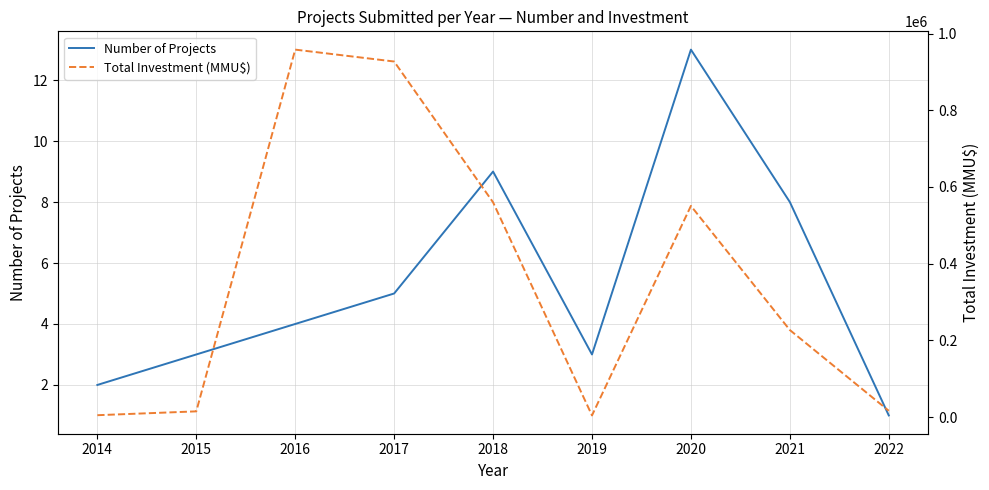

What is the sum of the Total Investment (MMU$) values at 2018 and 2014?

565002